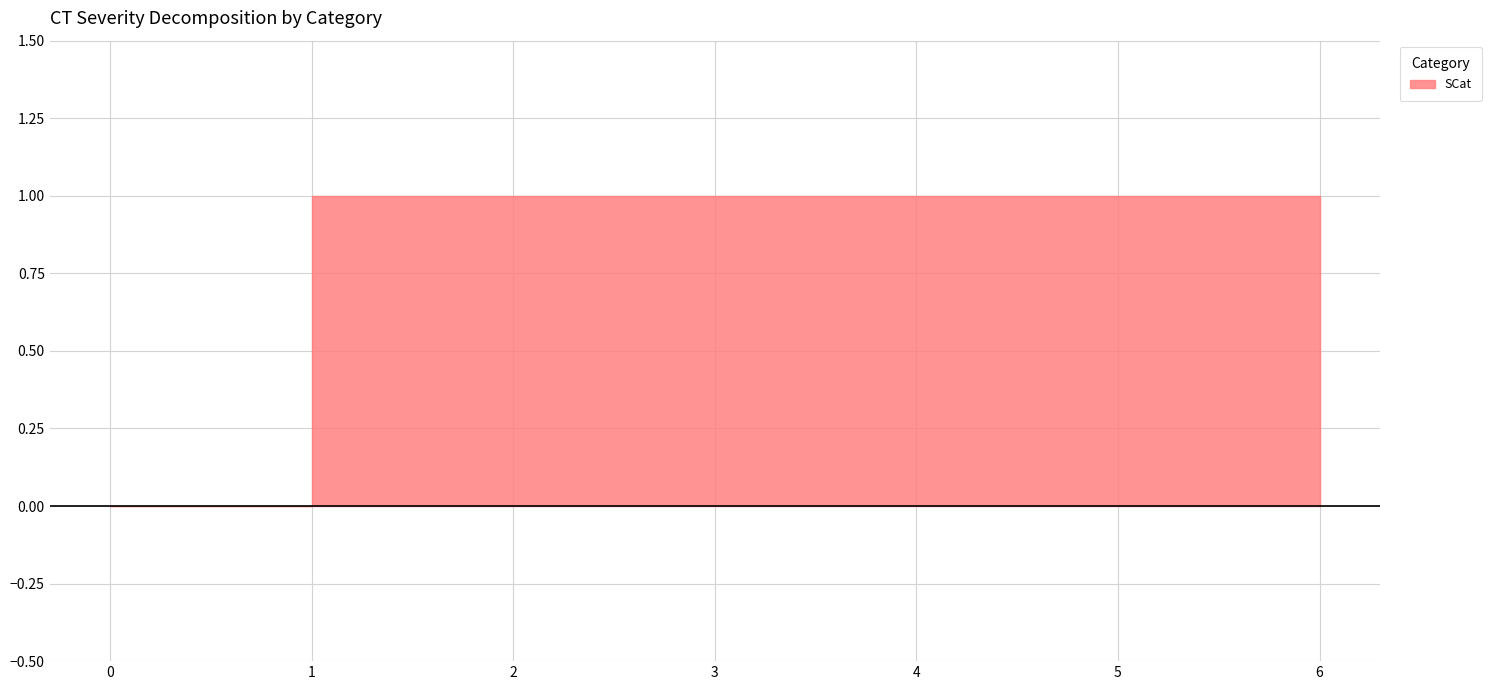

What is the sum of all values?

6